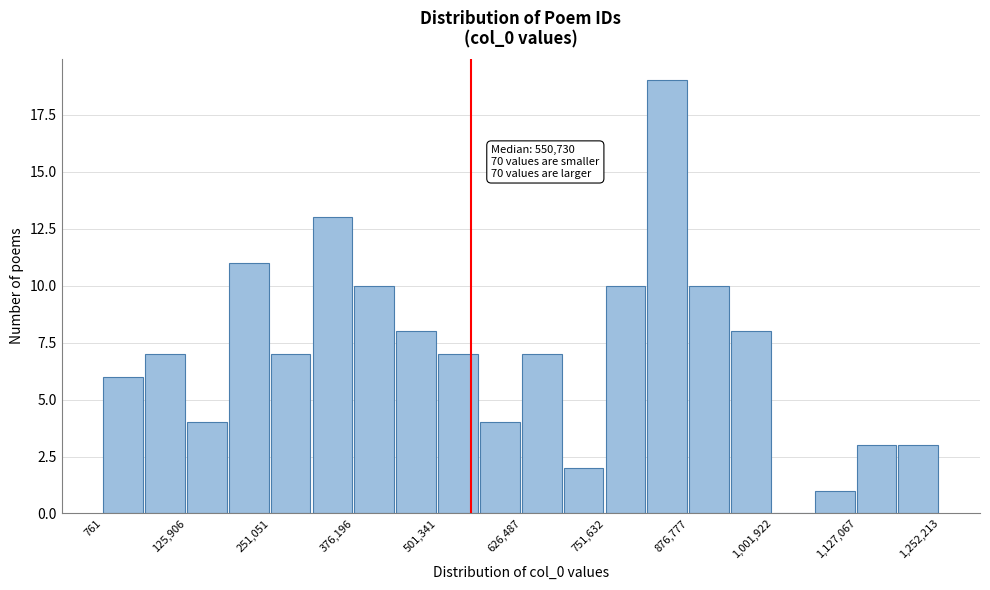

Around what value on the x-axis is the tallest bar? Give the approximate position of its centre, as read against the axis.

840000